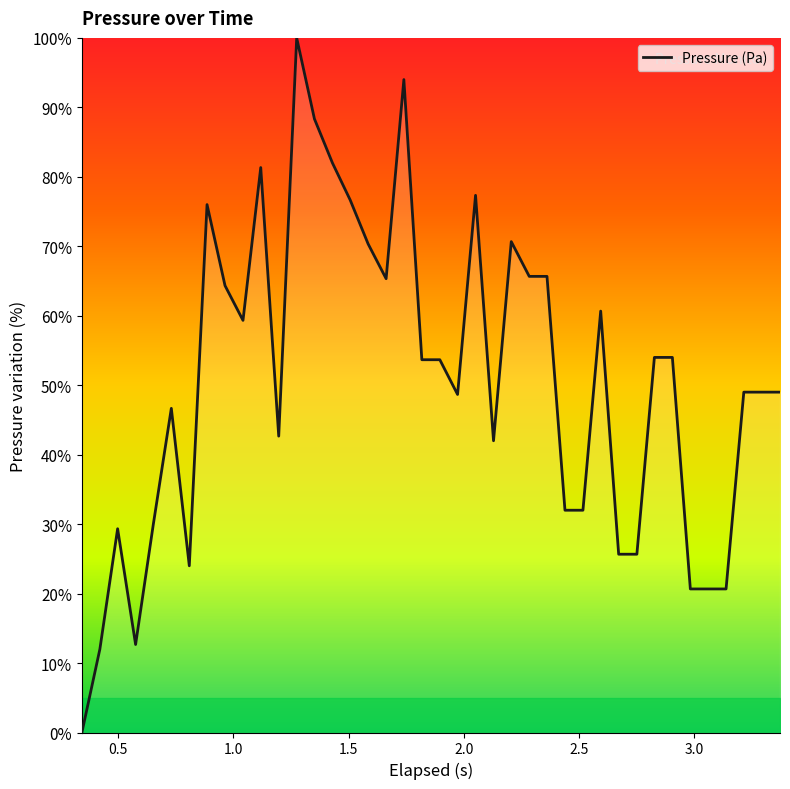

What is the maximum value shown in the chart?

100.0